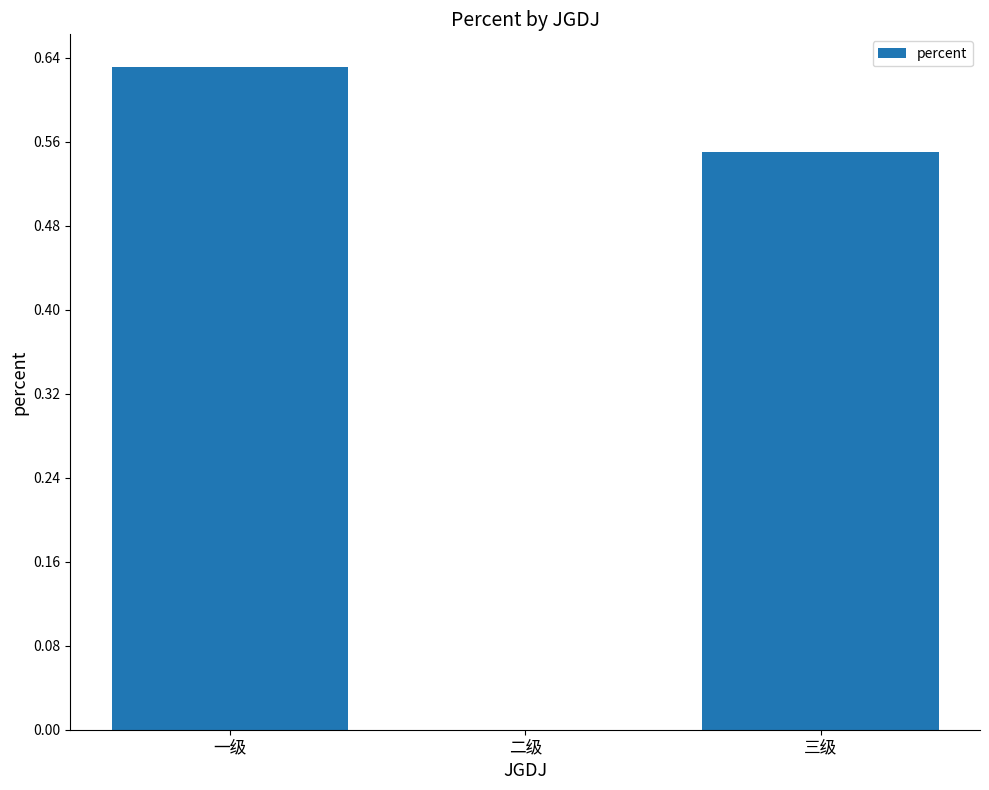

Which has a higher value, 三级 or 二级?

三级